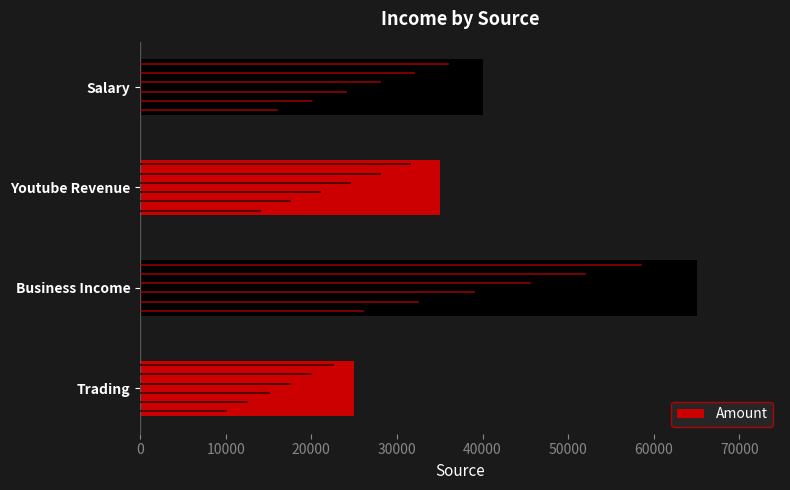

True or false: the data shows 25000 at Trading.

True